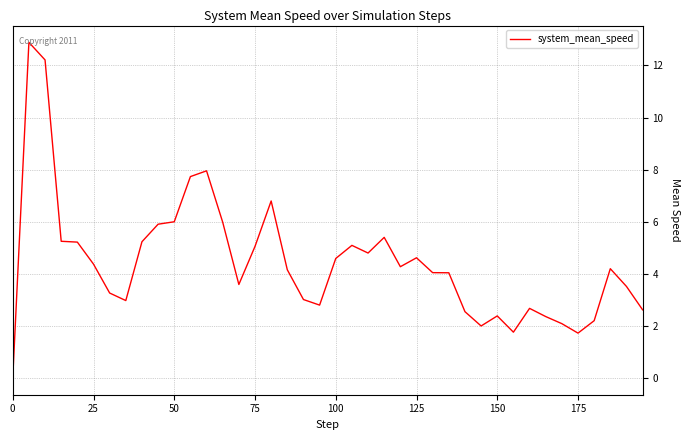

What is the greatest value displayed?

12.9